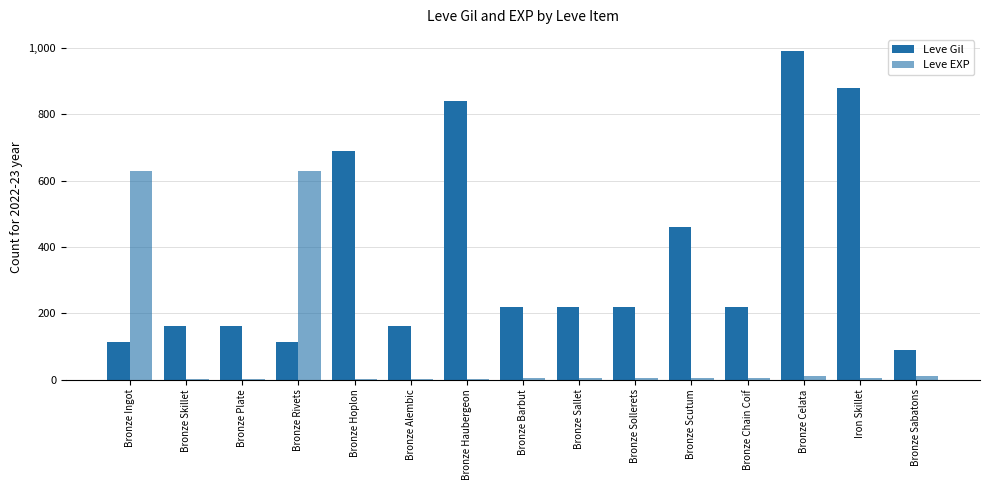

At which label does Leve EXP reach its peak?

Bronze Ingot